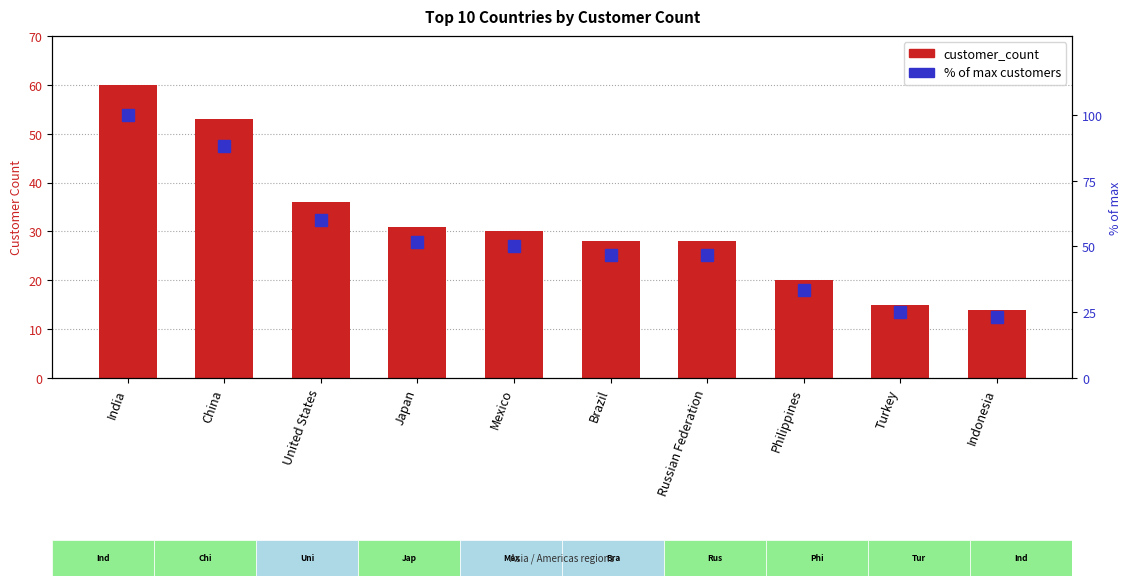

Does the chart contain any negative values?

No